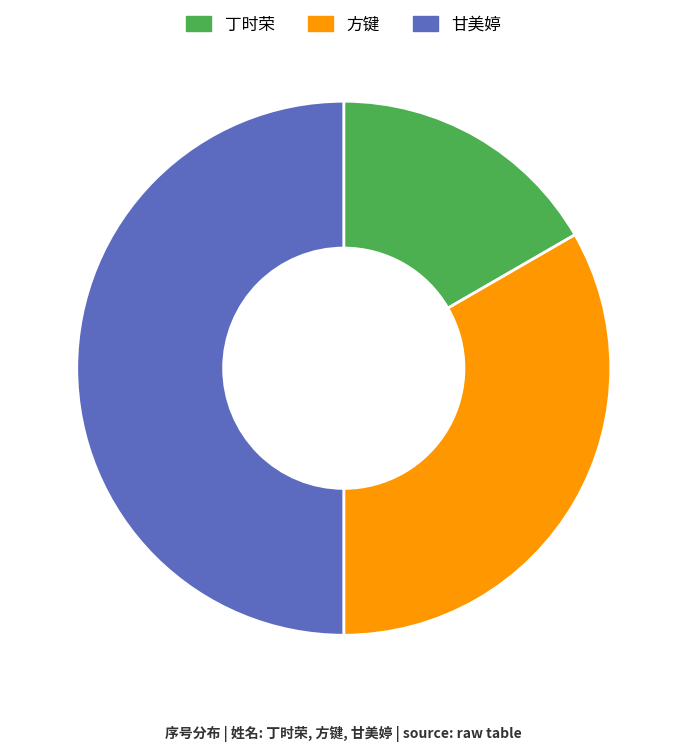

Does 丁时荣 represent more than half of the total?

No